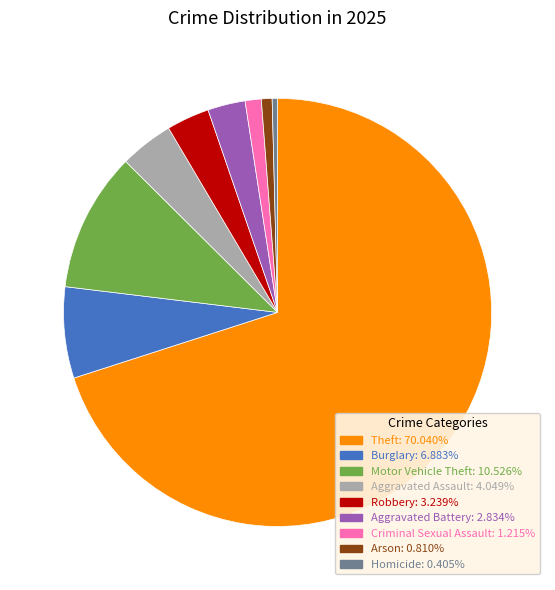

Approximately how many times larger is the value at Motor Vehicle Theft compared to Burglary?

1.5